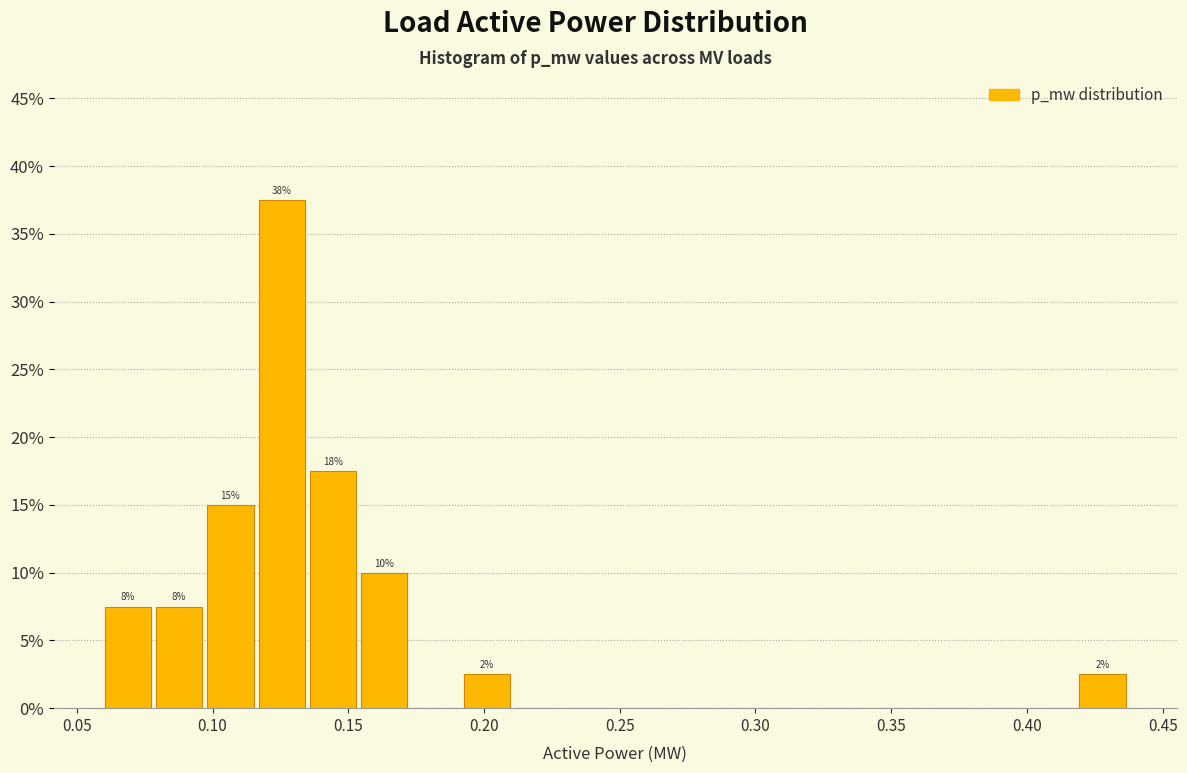

Around what value on the x-axis is the tallest bar? Give the approximate position of its centre, as read against the axis.

0.125